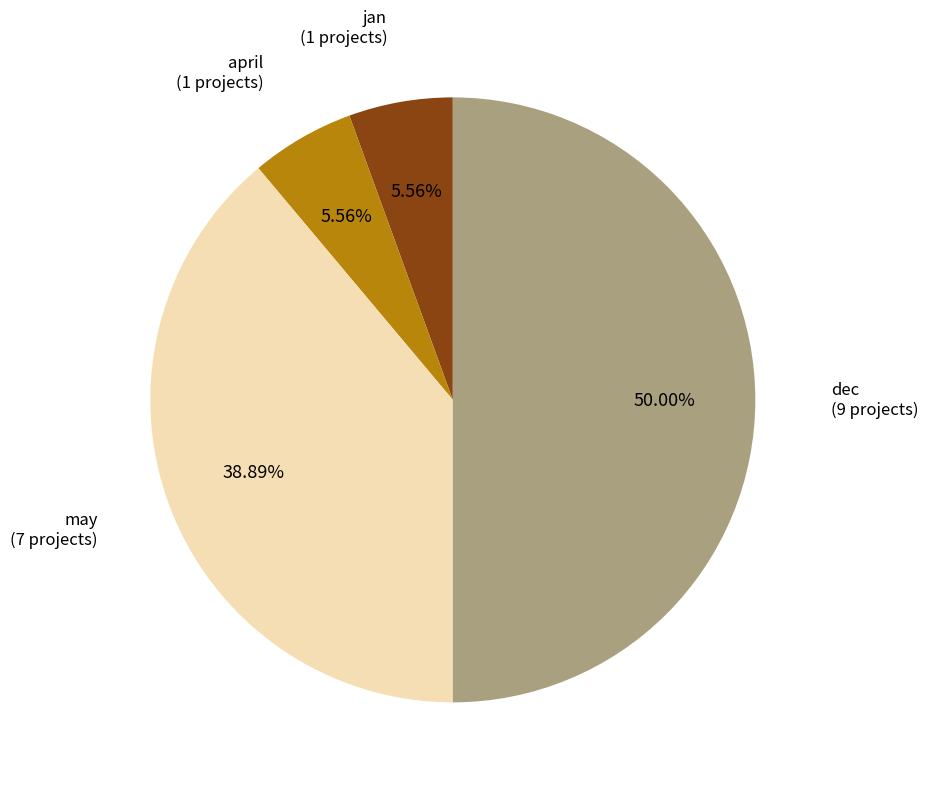

To the nearest percent, what percentage of the pie is jan?

6%